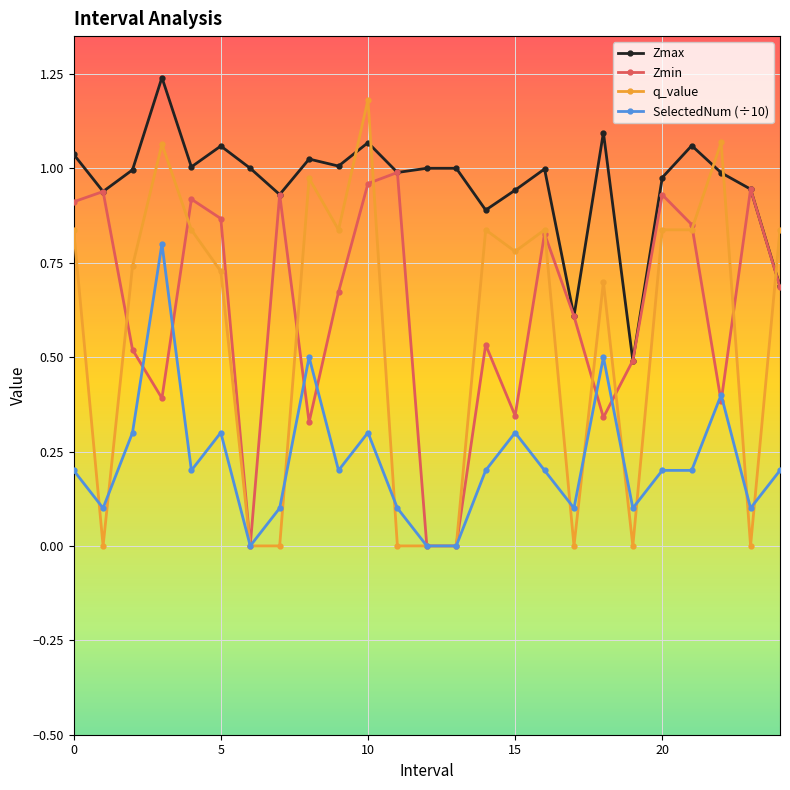

Which series has the largest total across all categories?

Zmax